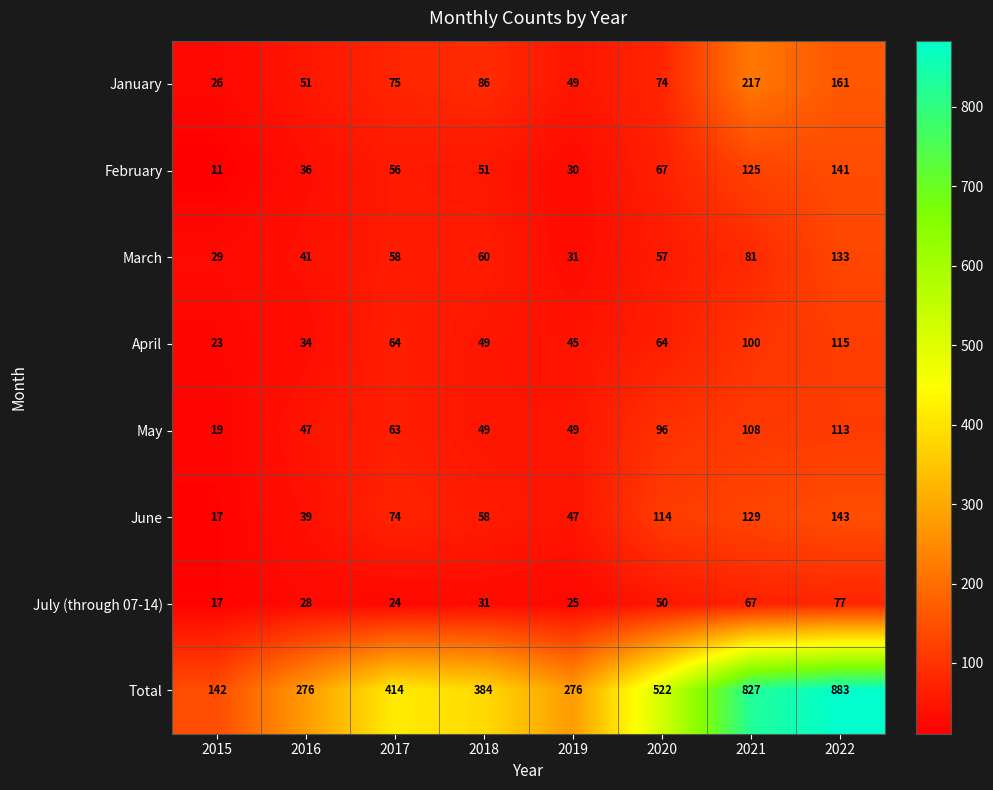

Where is January nearest to the value 121?

2018